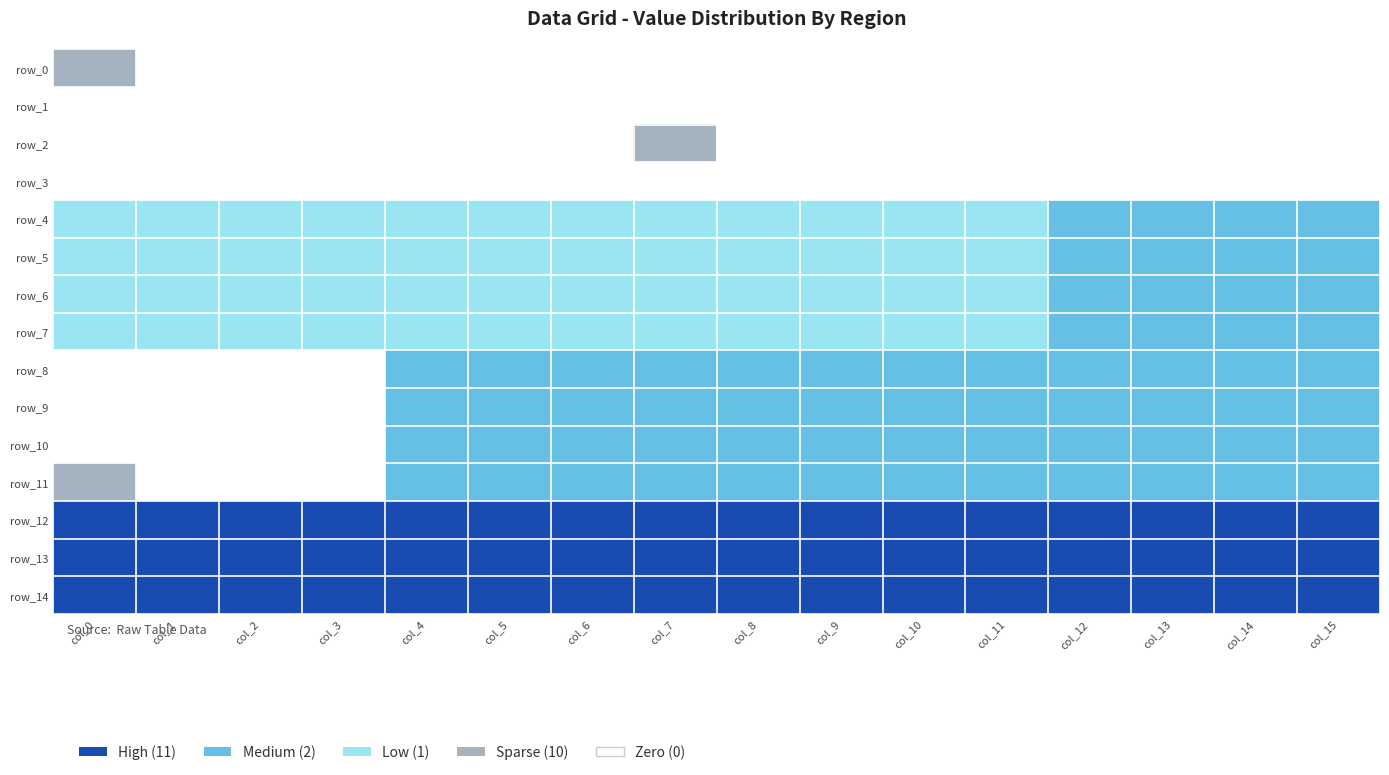

The value of row_1 at 0 is 0. True or false?

True